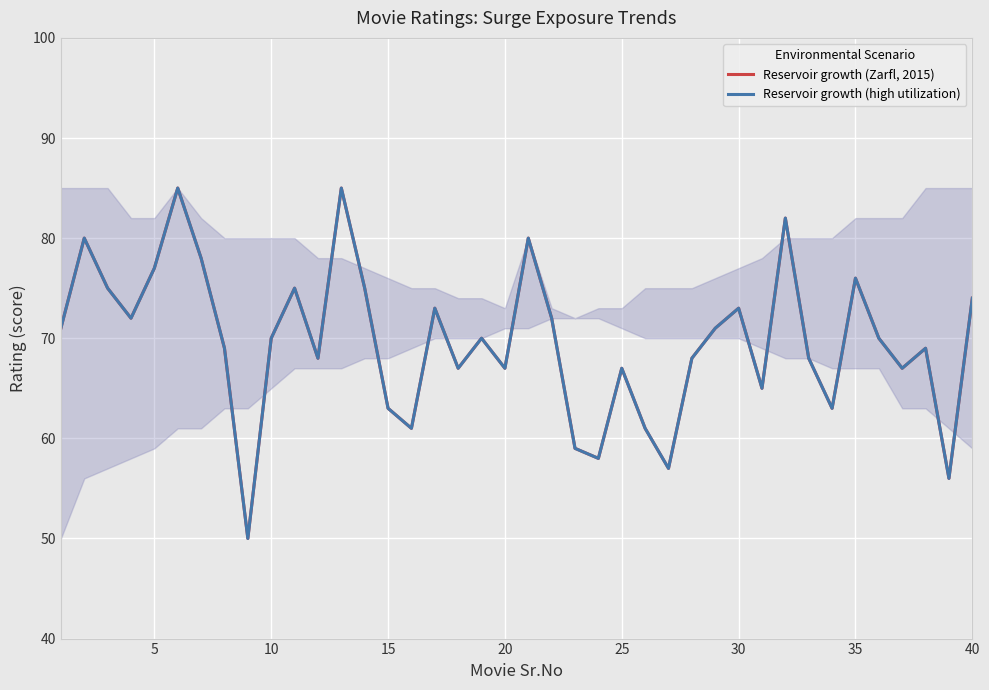

Is this an area chart (filled region under the line)?

Yes